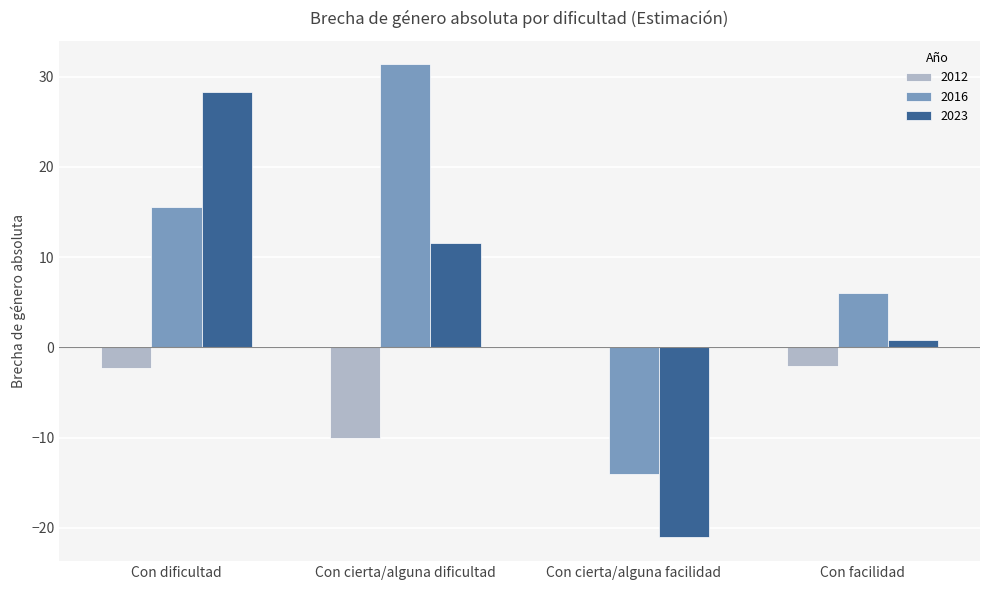

Where does the 2023 series first go above 11?

Con dificultad